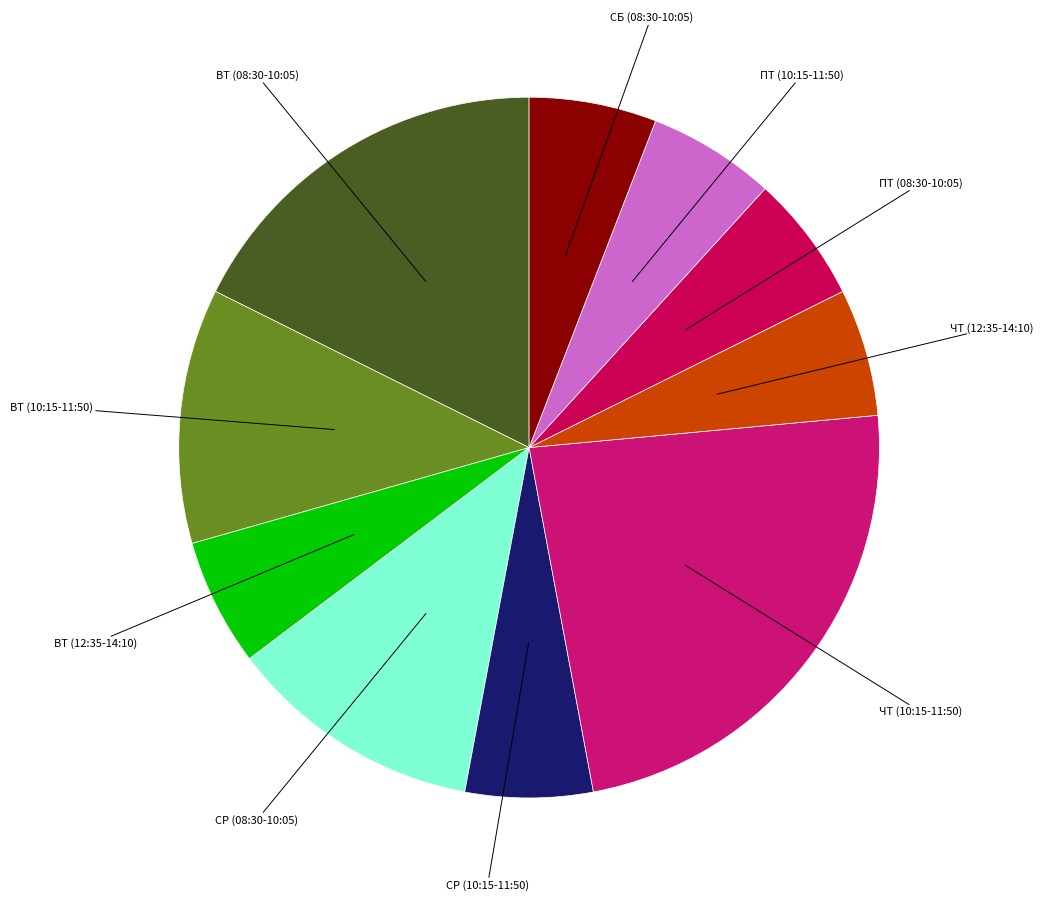

True or false: ПТ (10:15-11:50) accounts for 6% of the total.

True